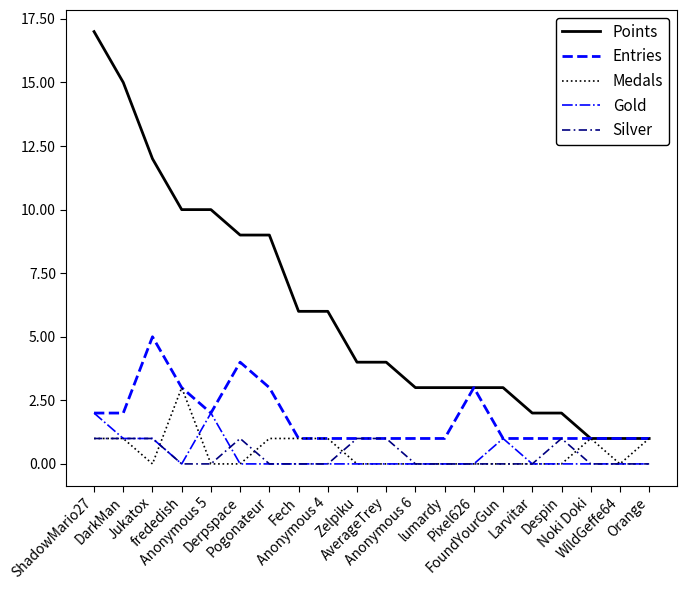

True or false: Gold and Silver cross at least once.

True